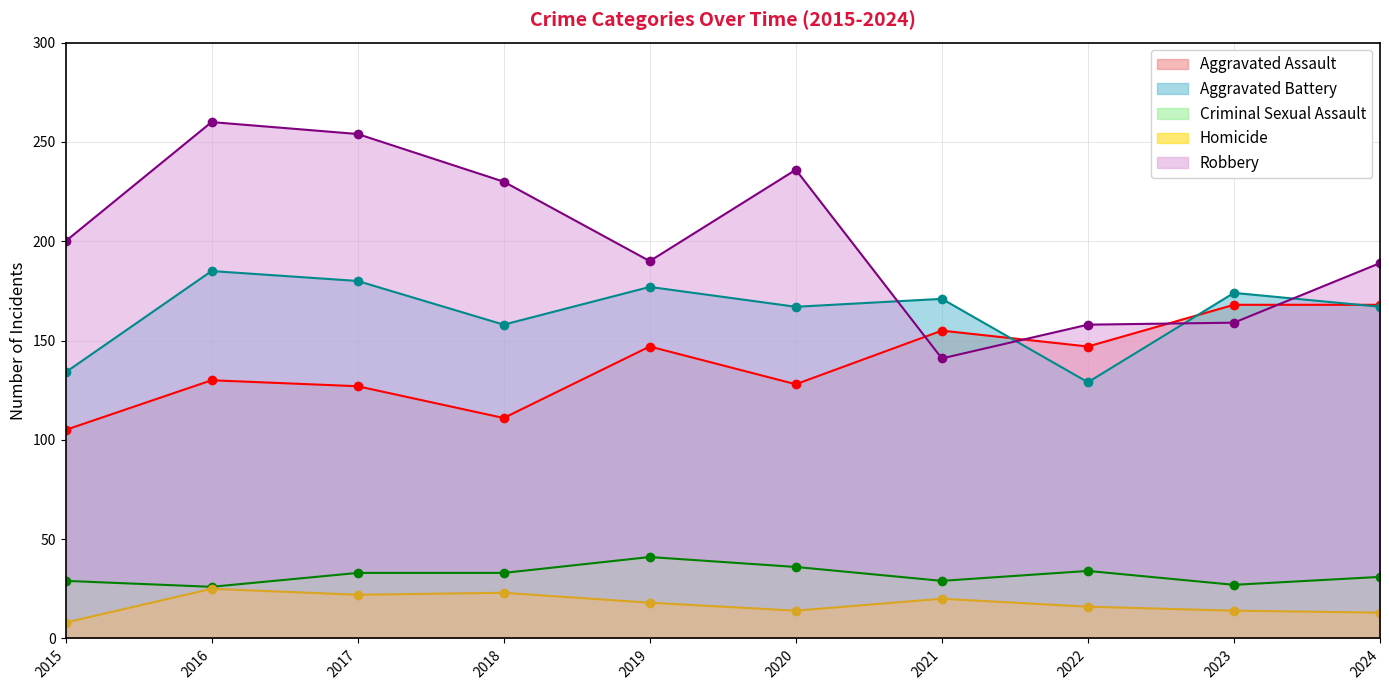

True or false: Criminal Sexual Assault and Aggravated Assault cross at least once.

False